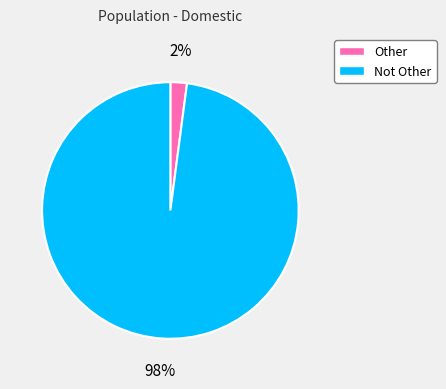

True or false: Not Other accounts for 98% of the total.

True